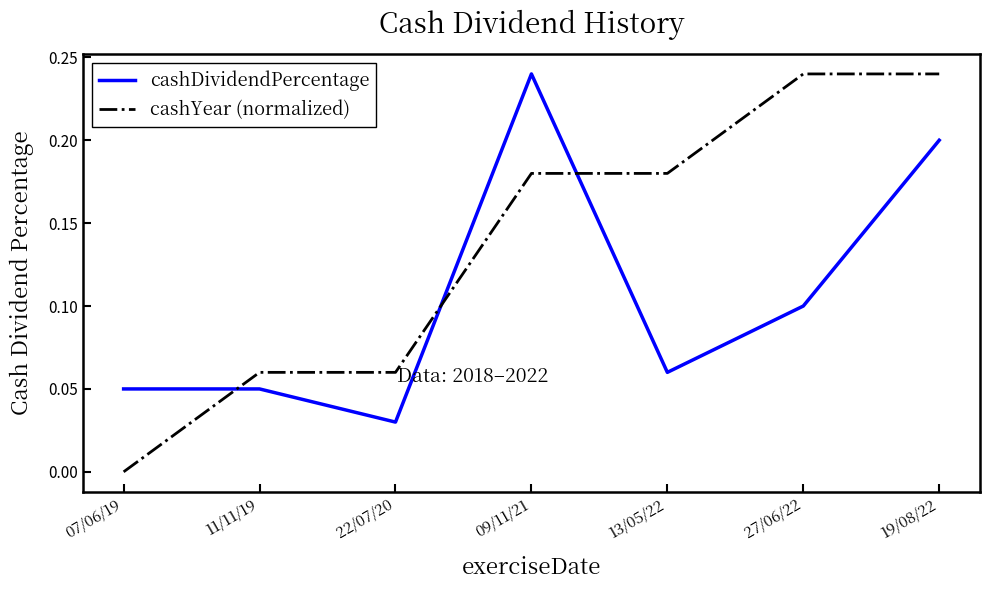

At which category is the sum across all series the highest?

19/08/22